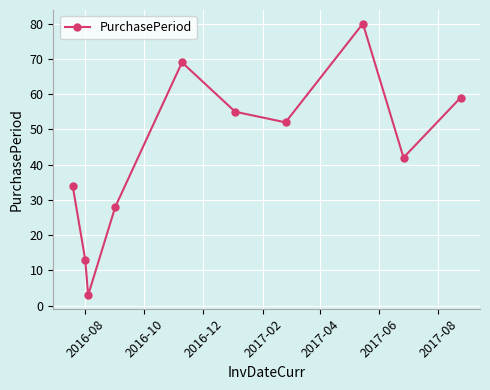

How many points are higher than both their immediate neighbors (excluding endpoints)?

2